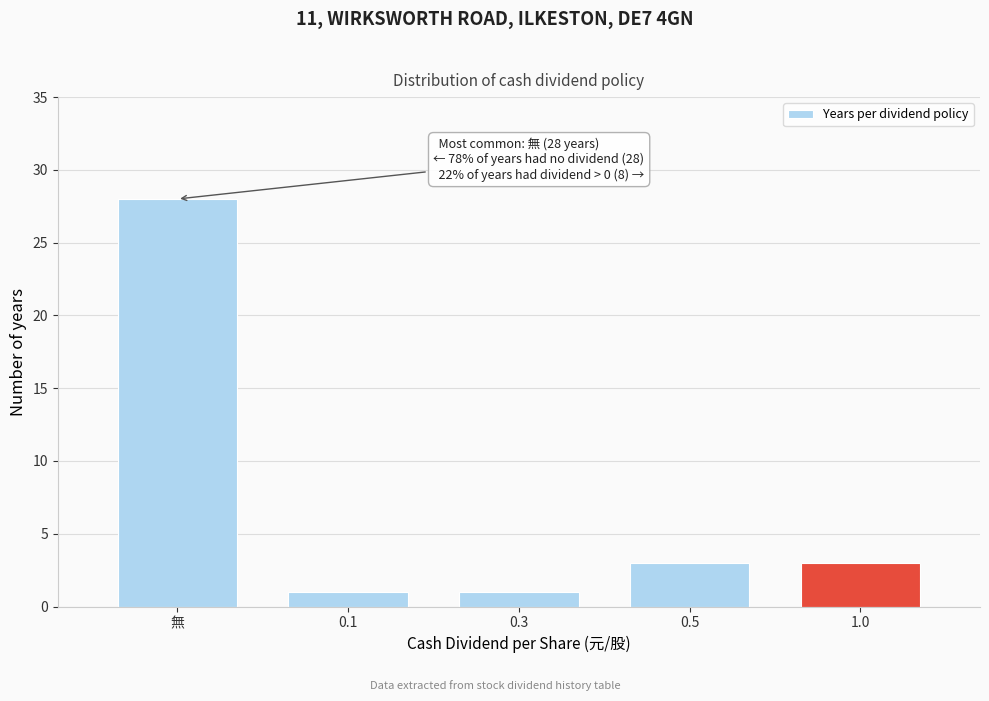

Reading right to left, what are all the values shown in this chart?

1.0=3	0.5=3	0.3=1	0.1=1	無=28